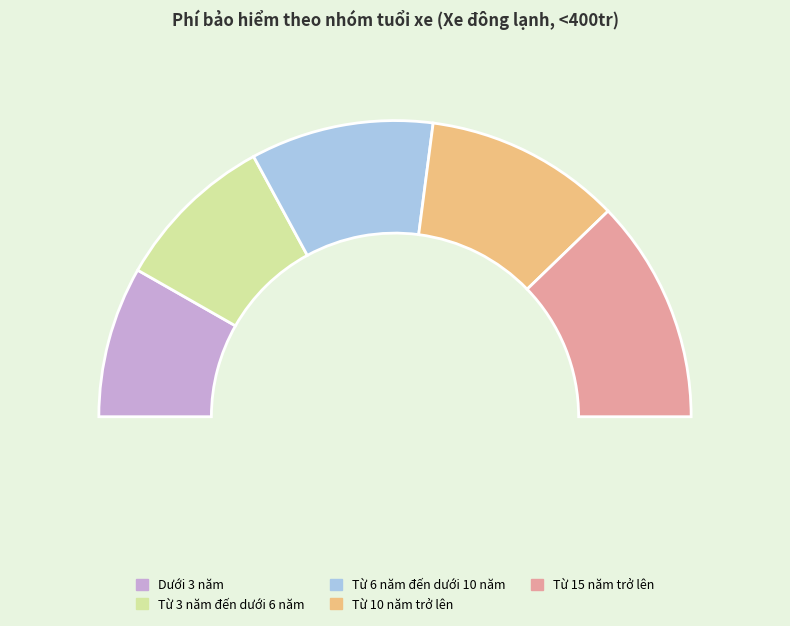

Is Từ 10 năm trở lên the majority of the pie?

No